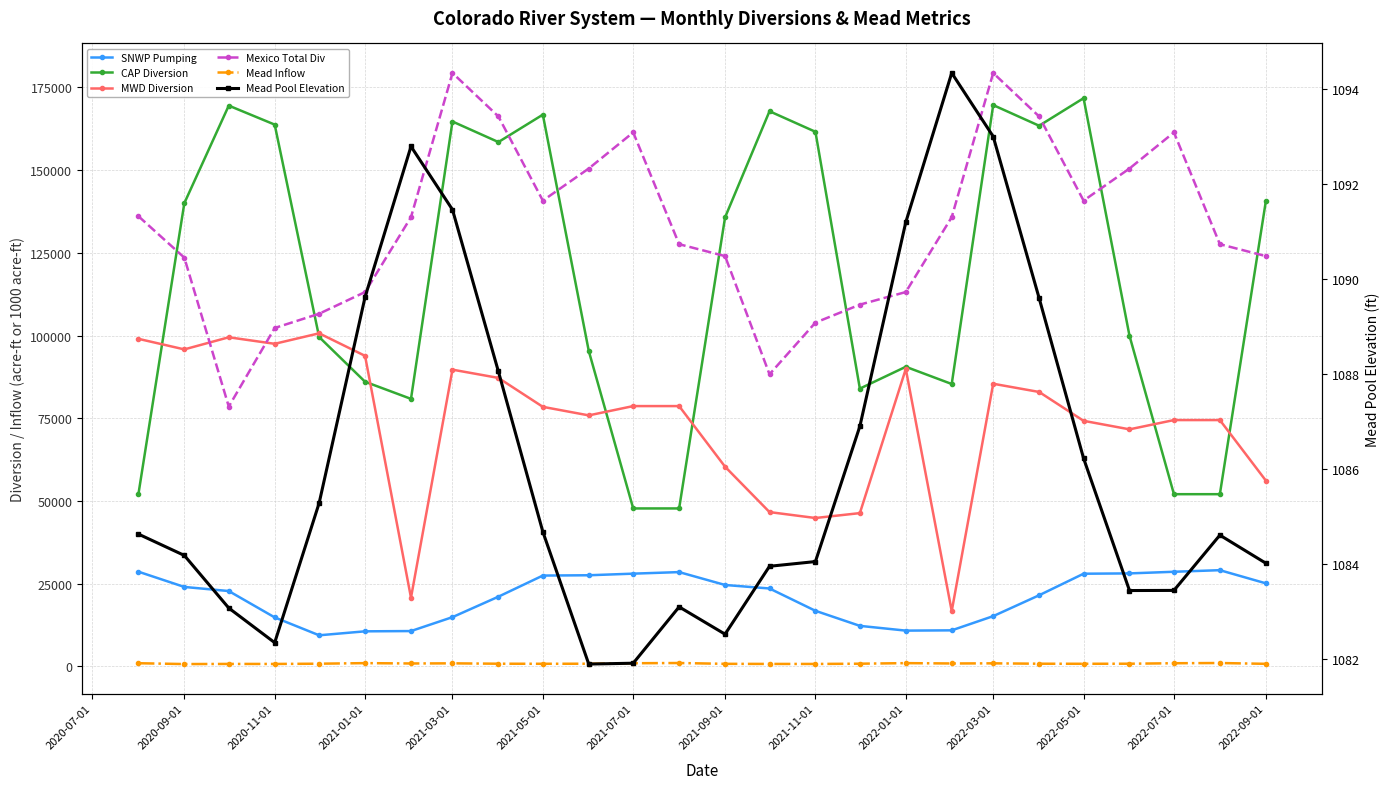

Does the chart display data point markers on the line(s)?

Yes